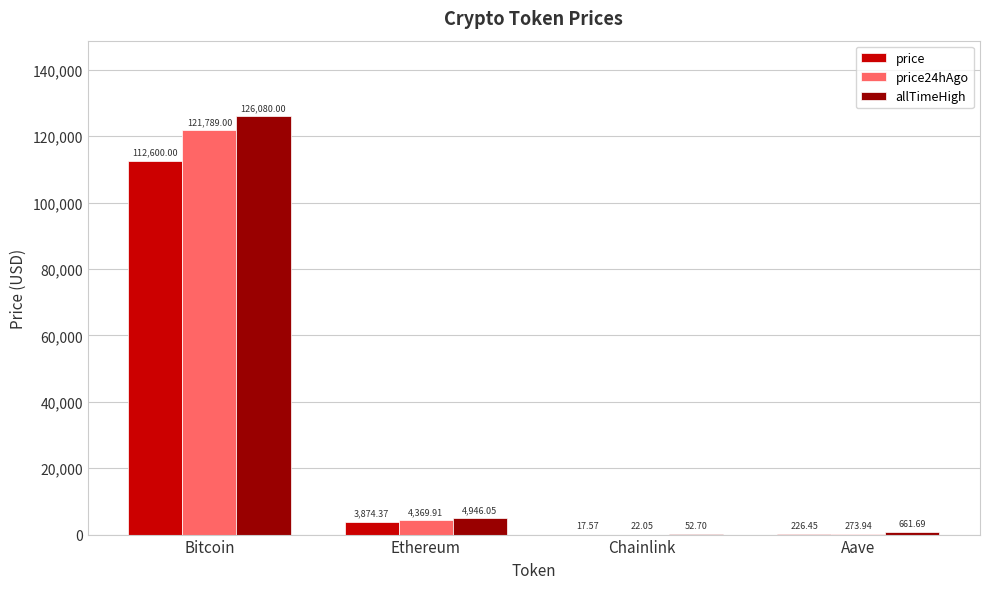

What is the total value across all series at Ethereum?

13190.3